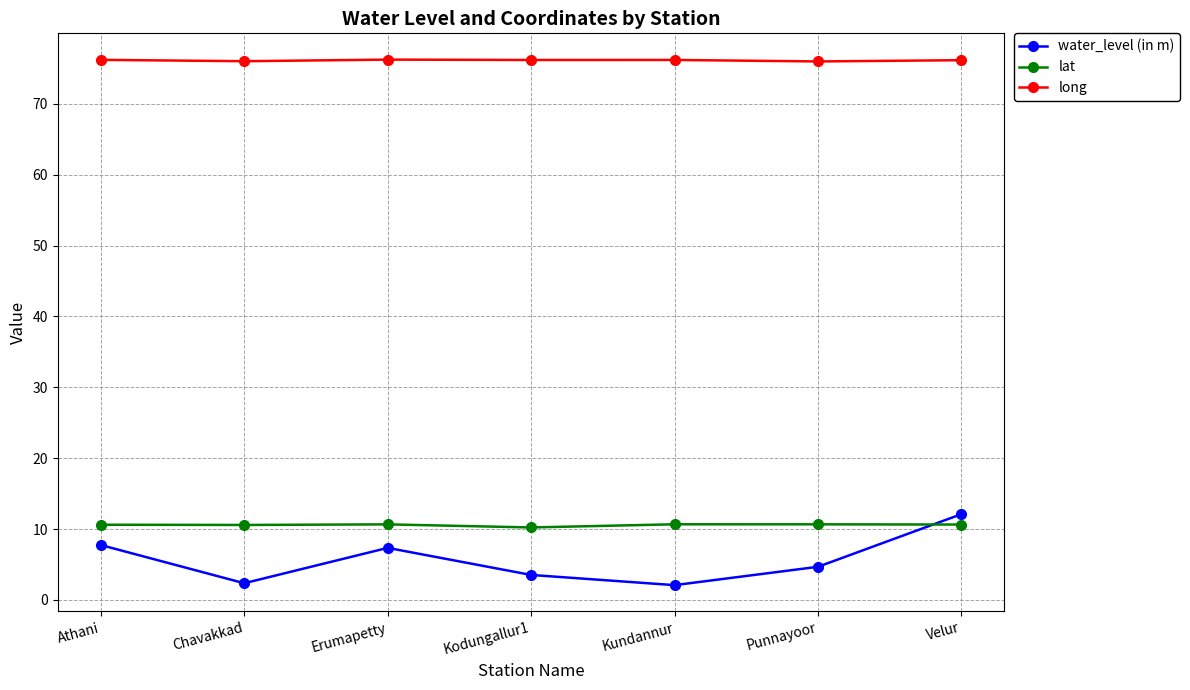

Is the value of long at Velur greater than the value of lat at Kodungallur1?

Yes